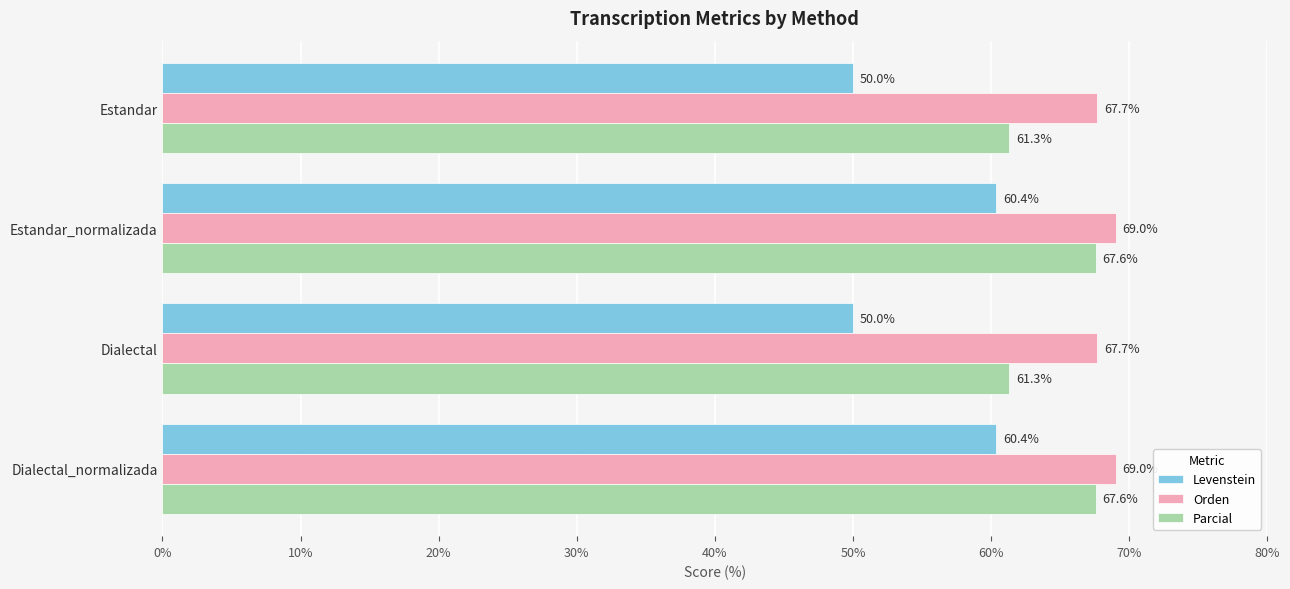

List the series in order of their overall mean, lowest first.

Levenstein, Parcial, Orden